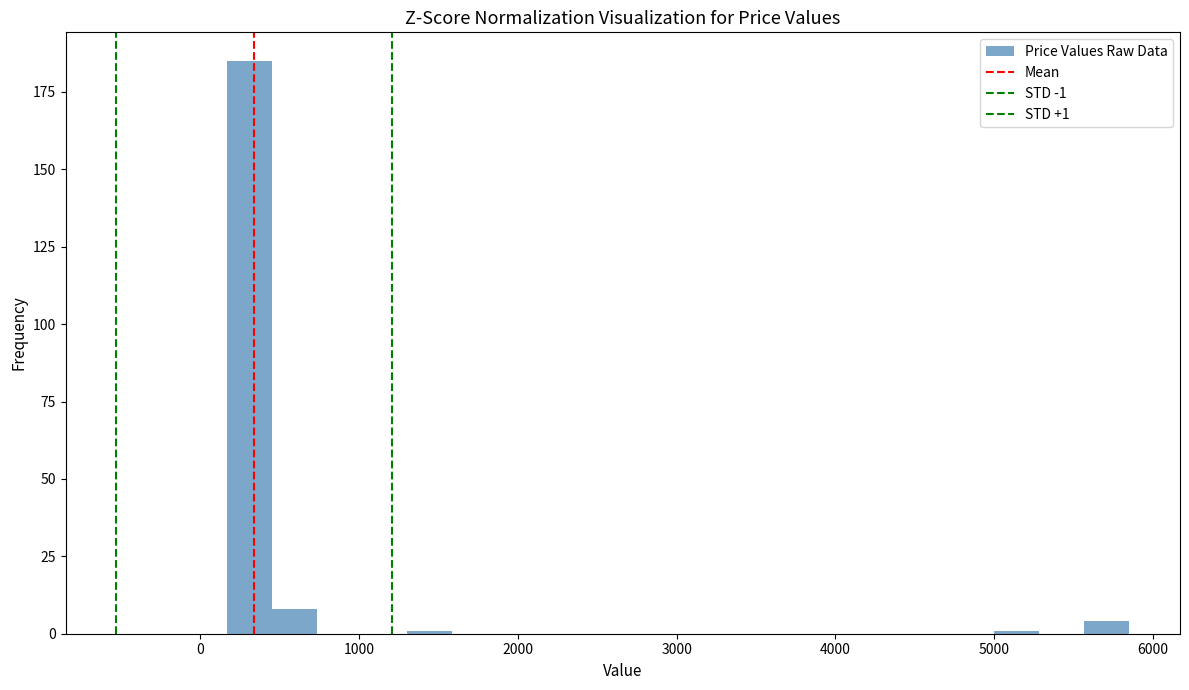

Read against the x-axis, roughly where is the centre of the tallest bar?

300